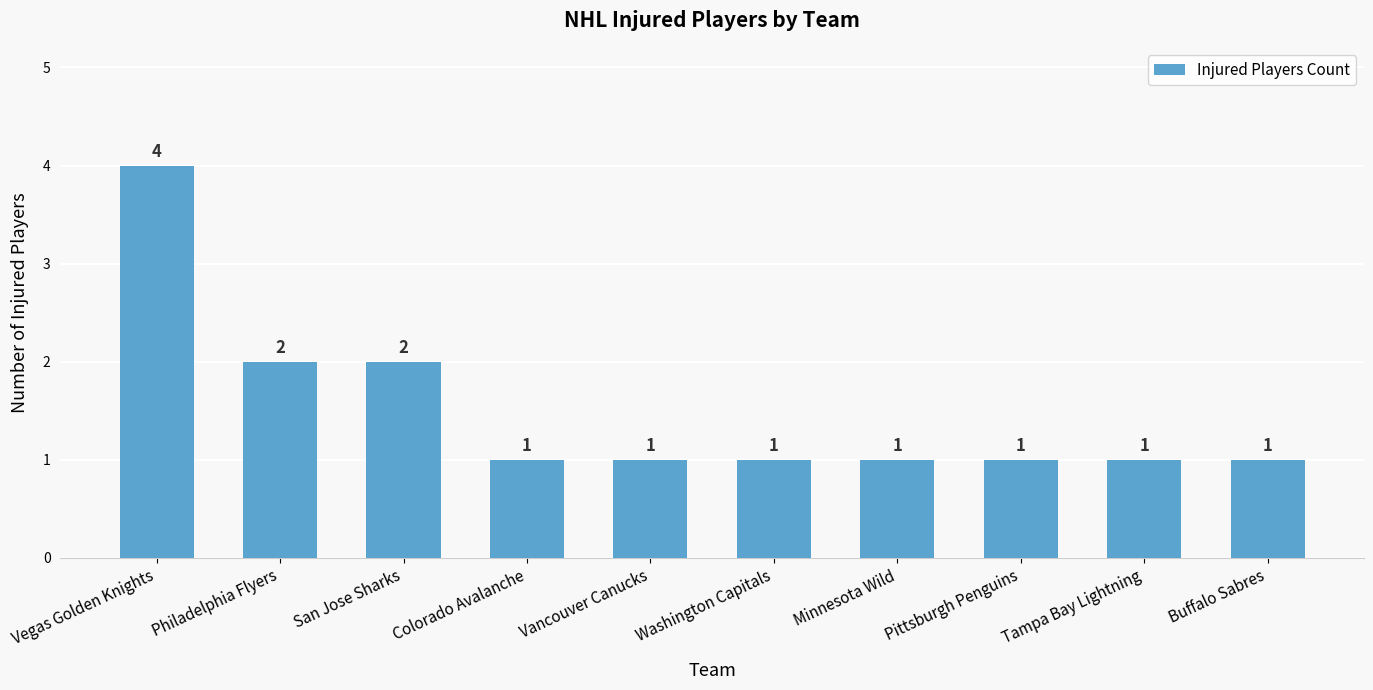

What is the change in value from Vegas Golden Knights to Pittsburgh Penguins?

-3